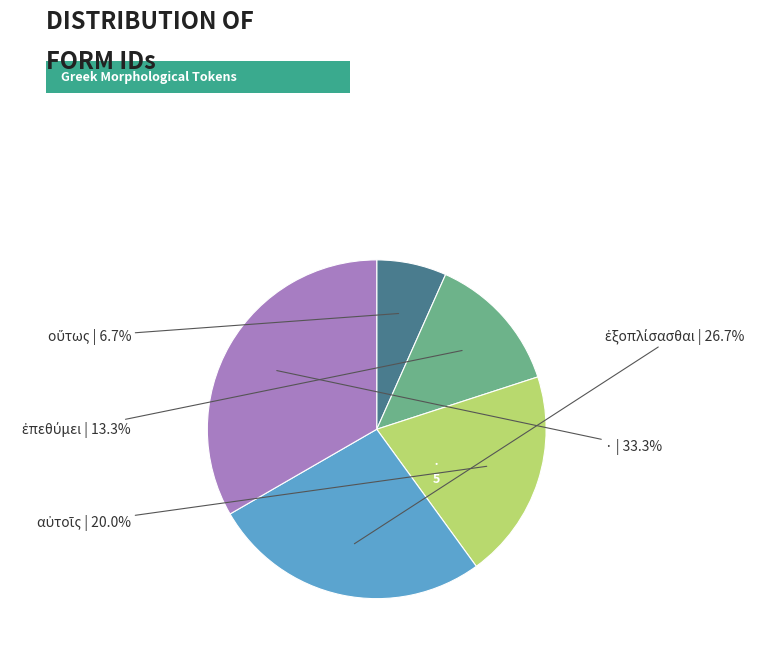

Is there a majority slice in this chart?

No